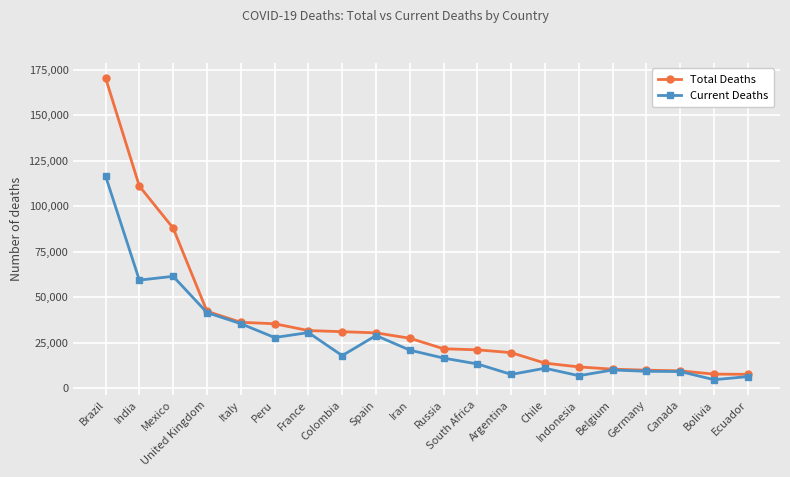

Which series has the largest total across all categories?

Total Deaths